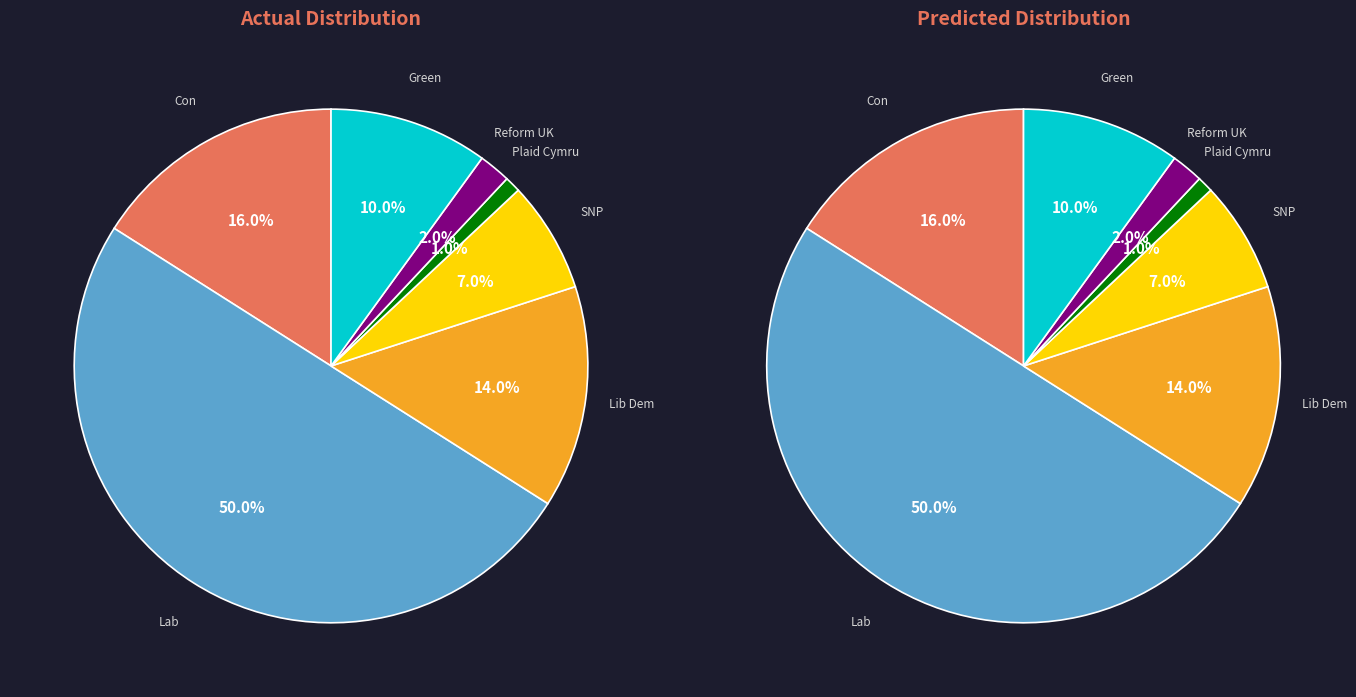

Is it true that Lab is 50% of the pie?

True